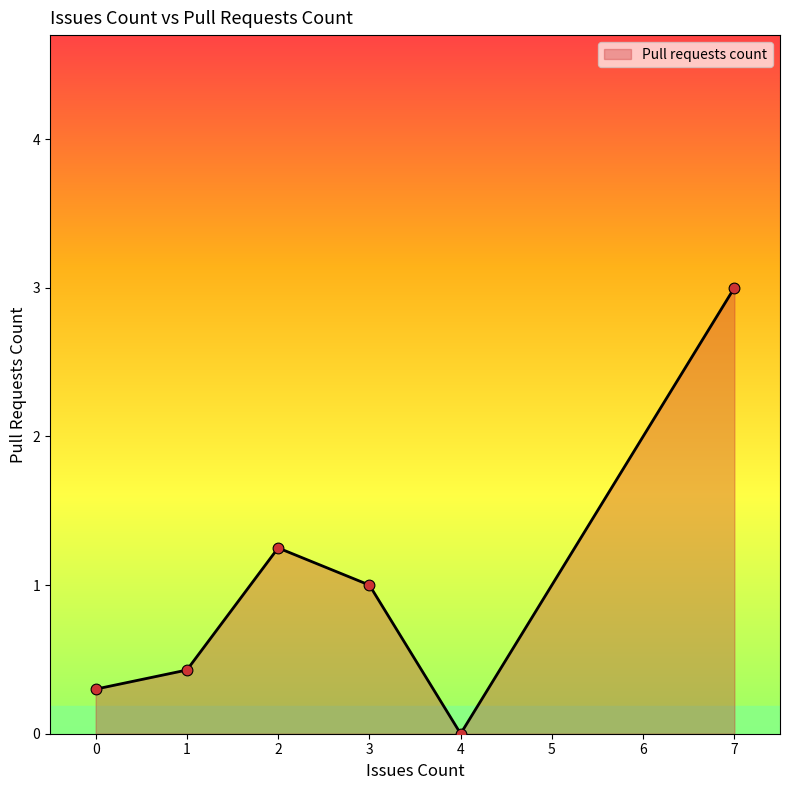

What is the change in value from 0 to 7?

+2.7